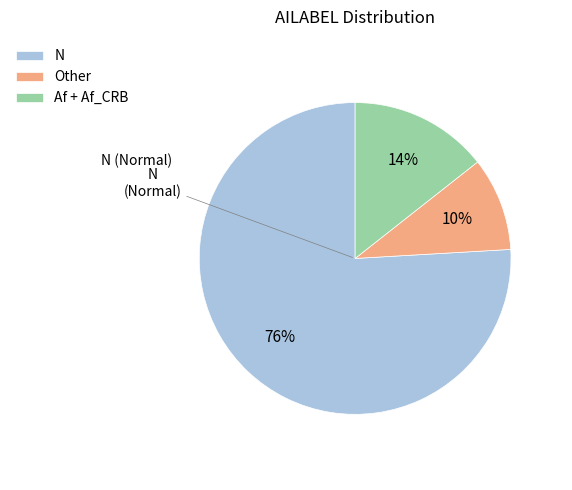

Do Af + Af_CRB and N together represent more than half of the pie?

Yes